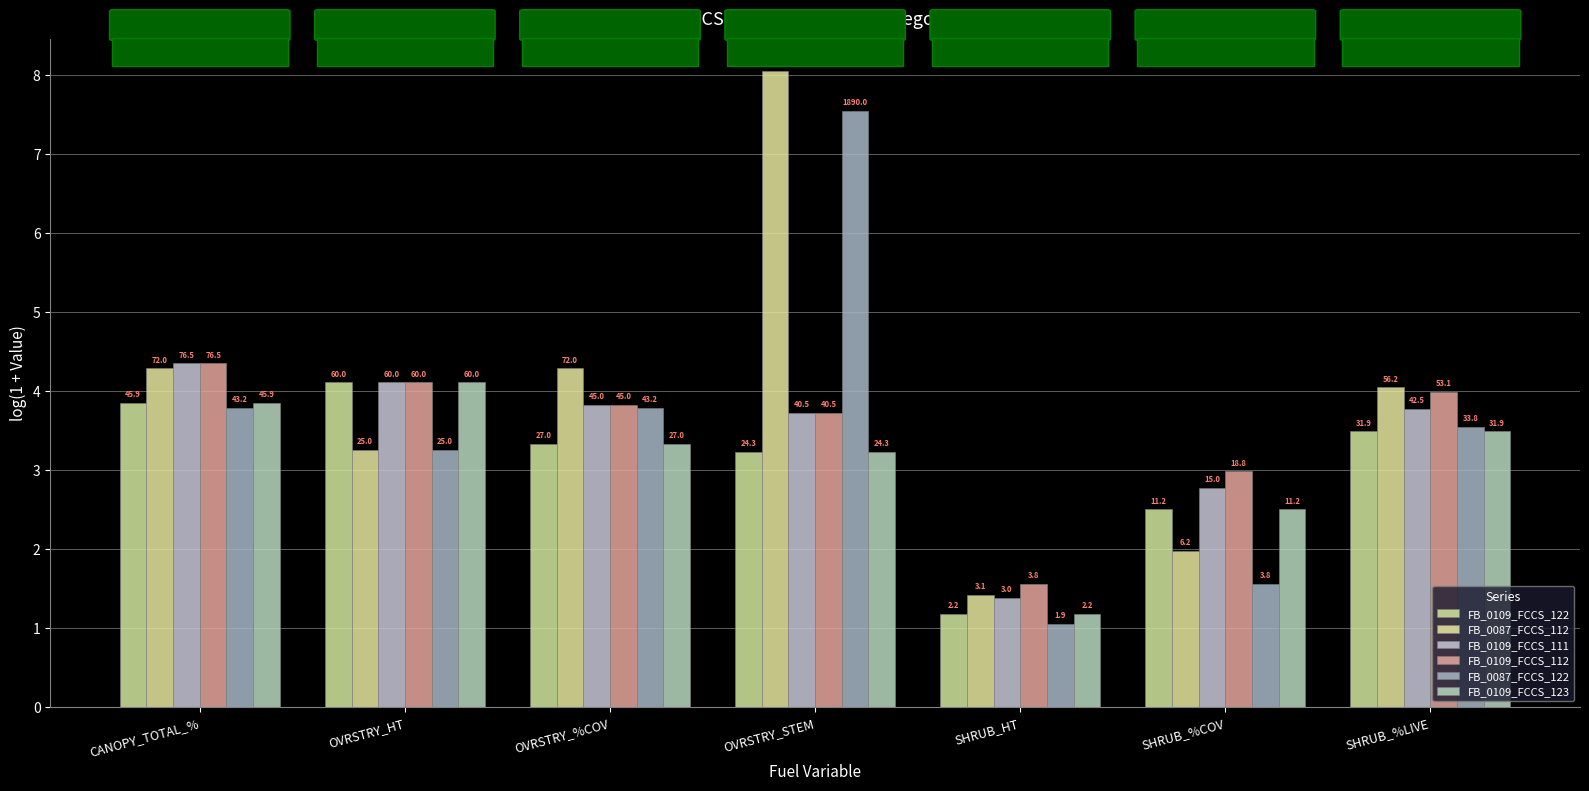

How many groups of bars are there?

7